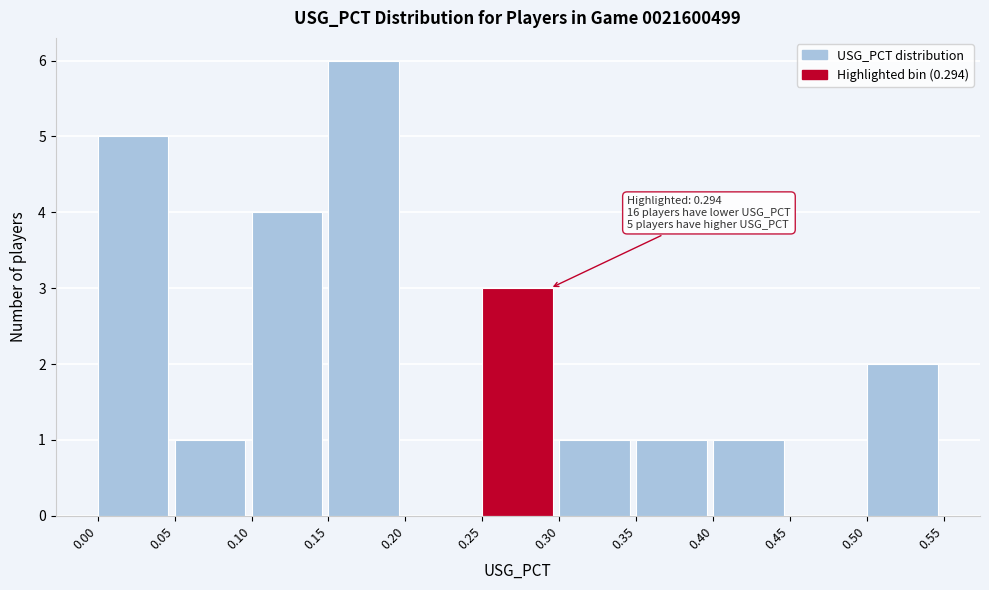

Which range on the x-axis has the tallest bar?

0.15 to 0.20